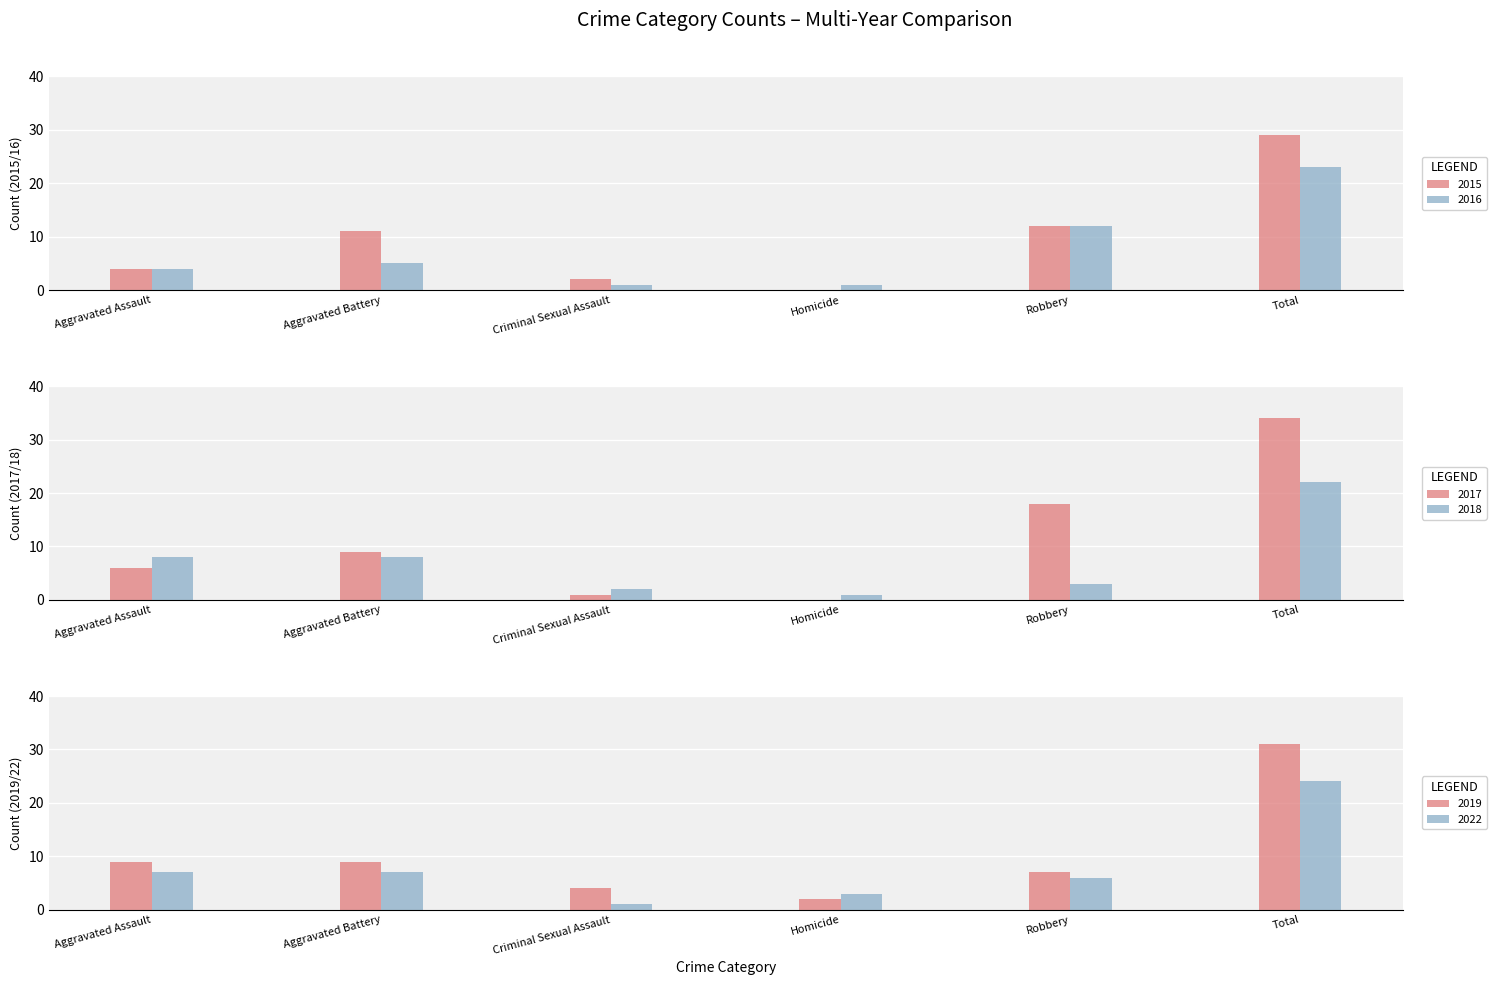

What is the sum of the 2019 values at Aggravated Battery and Aggravated Assault?

18